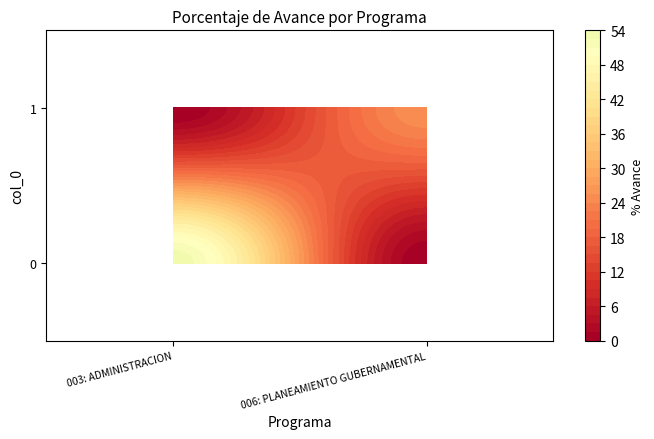

Which series has the largest total across all categories?

1